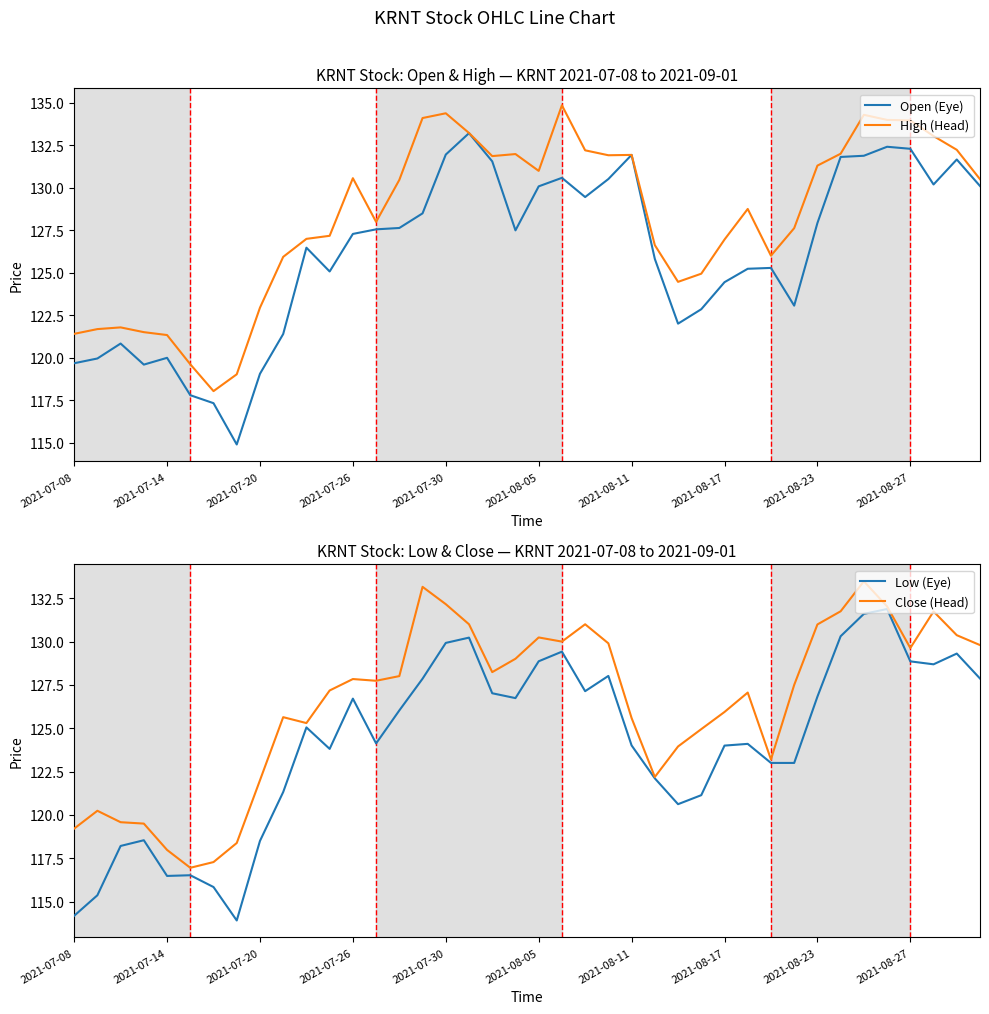

What is the difference between the maximum and minimum values in the High (Head) series?

16.8